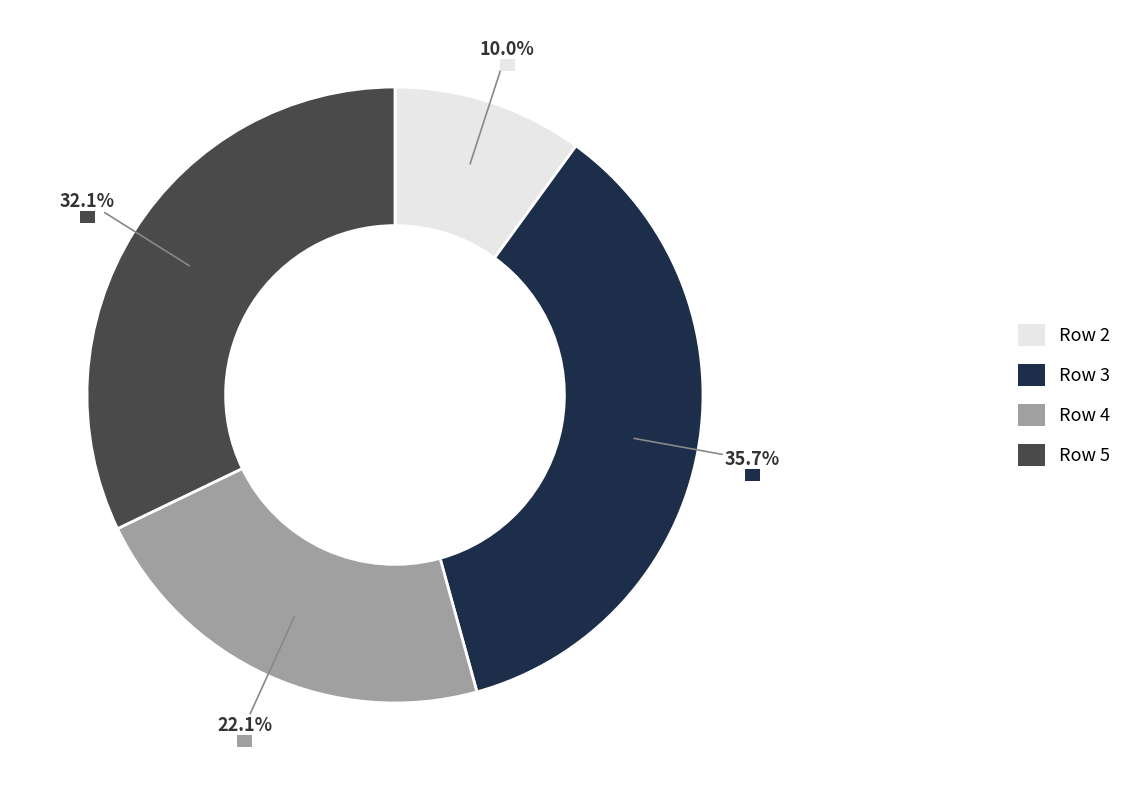

Count the number of slices in the pie.

4